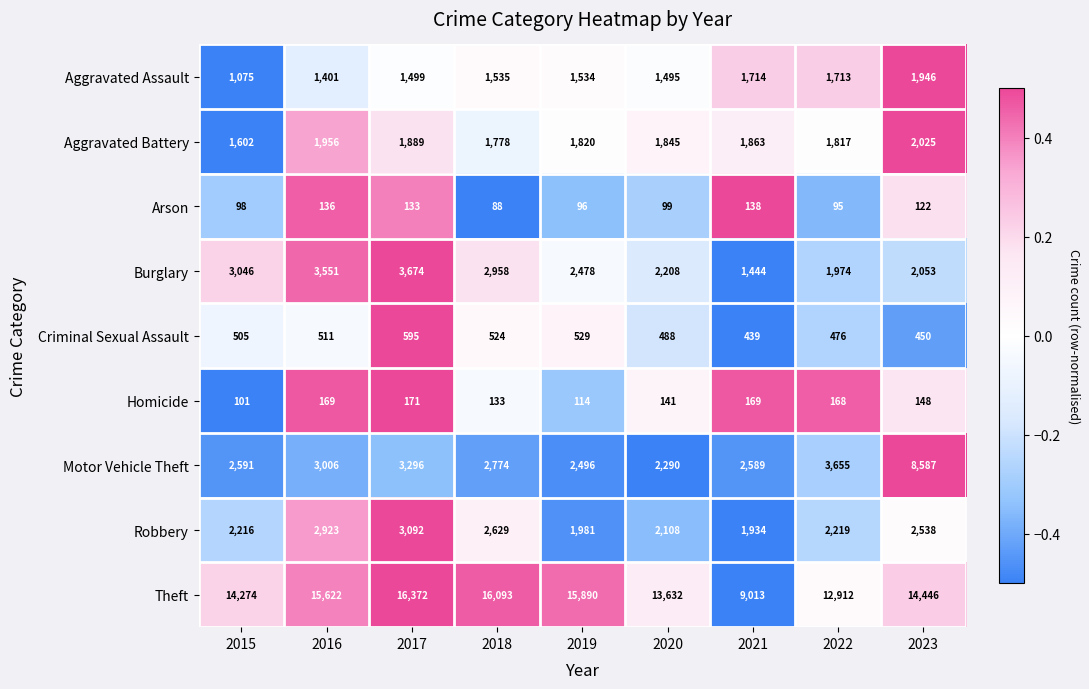

The value of Aggravated Battery at 2016 is 1956. True or false?

True